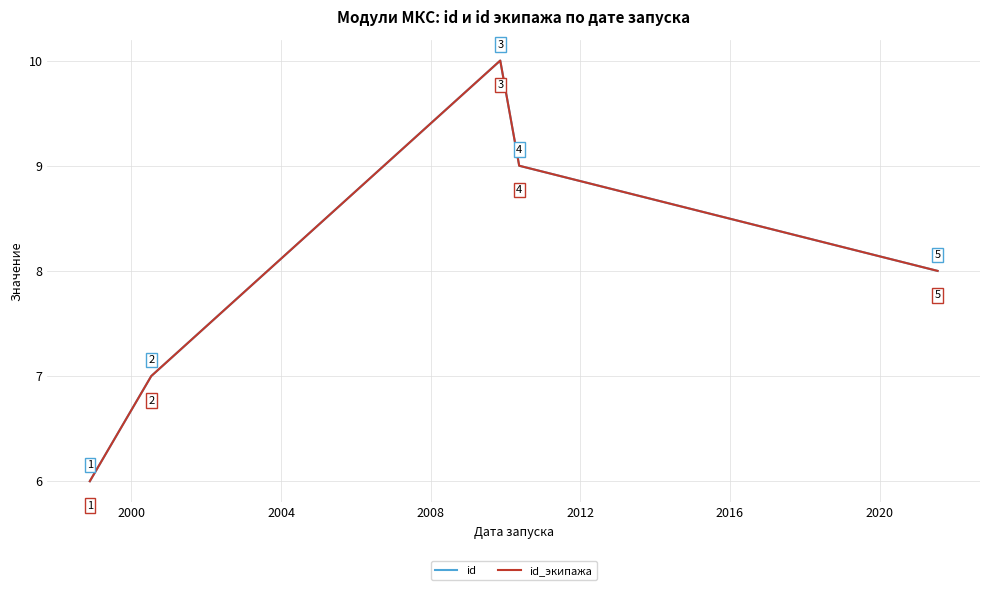

Is this an area chart (filled region under the line)?

No